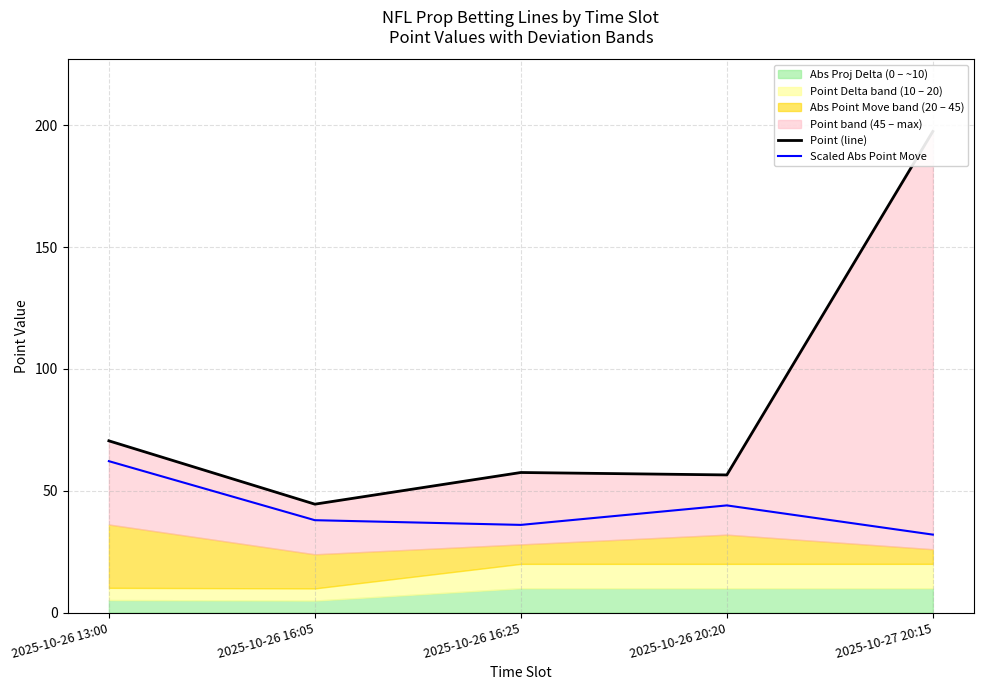

At how many categories does at least one series exceed 110?

1